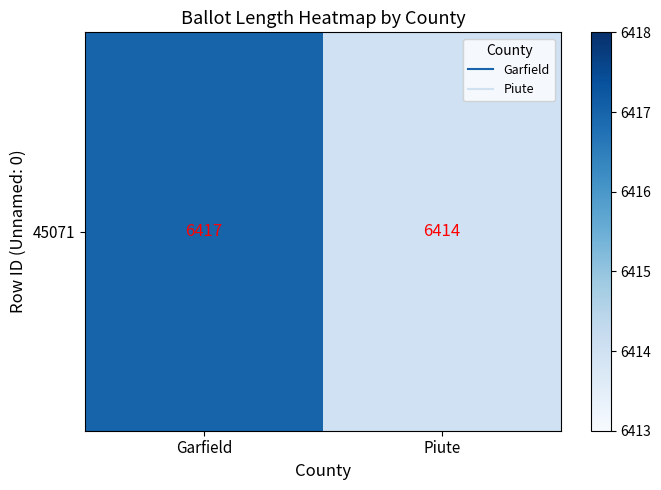

Which has a higher value, Garfield or Piute?

Garfield